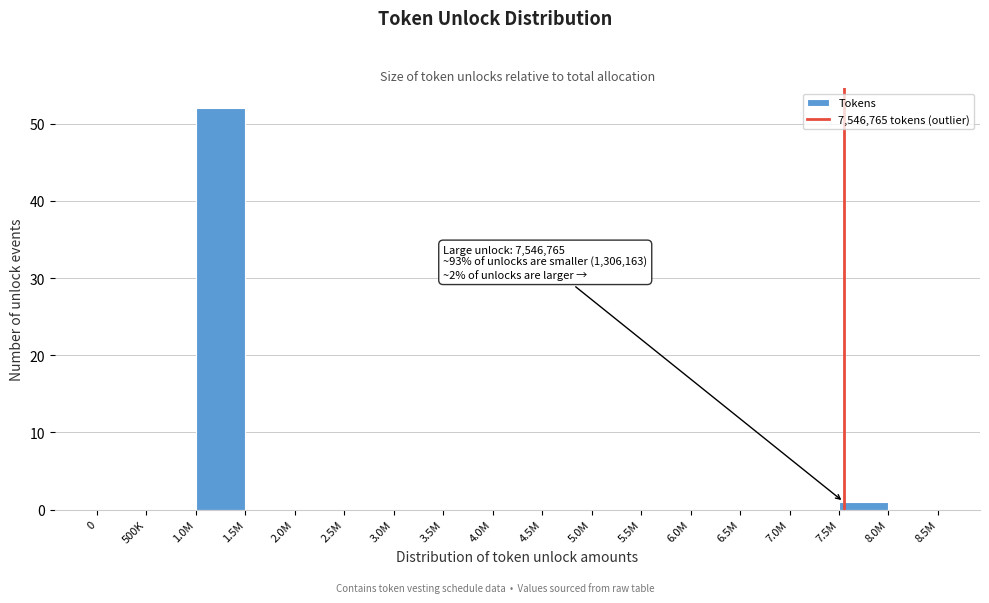

Reading right to left, what are all the values shown in this chart?

8.0M=0	7.5M=1	7.0M=0	6.5M=0	6.0M=0	5.5M=0	5.0M=0	4.5M=0	4.0M=0	3.5M=0	3.0M=0	2.5M=0	2.0M=0	1.5M=0	1.0M=52	500K=0	0=0